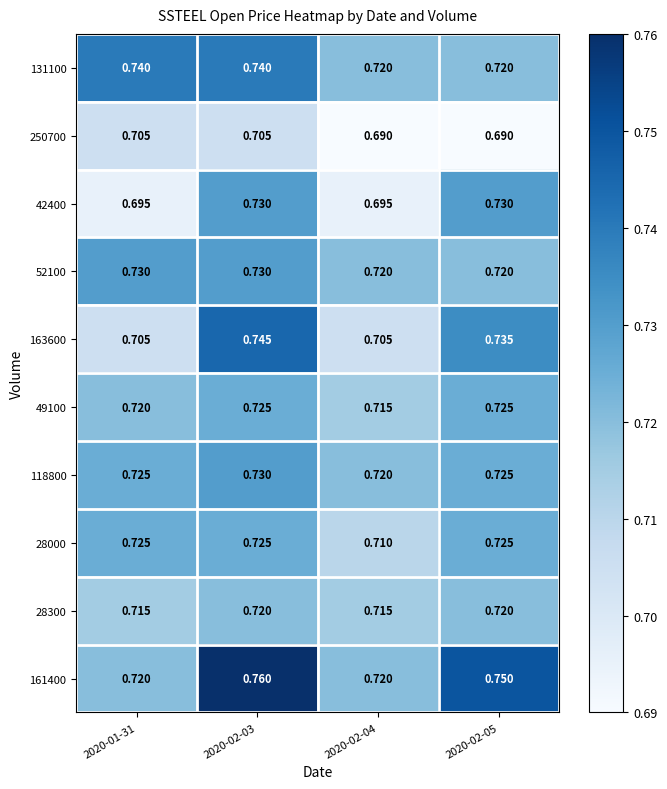

Is the value of 49100 at 2020-02-04 greater than the value of 118800 at 2020-02-04?

No